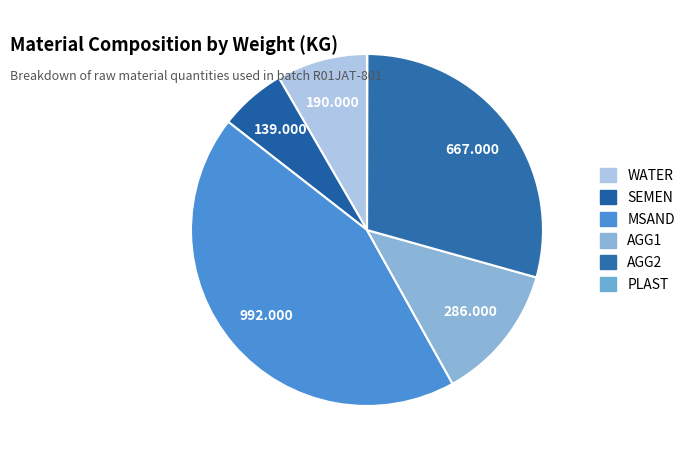

What percentage is the MSAND slice, to the nearest percent?

44%